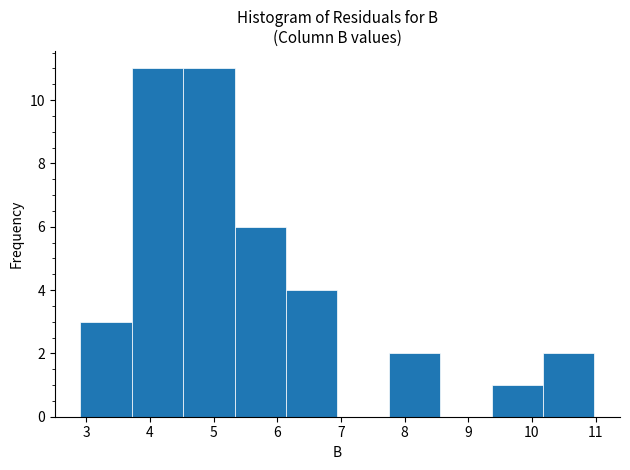

Reading left to right, transcribe this chart: for each bar, give the range it covers on the x-axis and its height. Neither the bar edges nor the heights are printed on the chart, so give them approximately, as read against the axes.

2.9 to 3.7: 3
3.7 to 4.5: 11
4.5 to 5.3: 11
5.3 to 6.1: 6
6.1 to 6.9: 4
6.9 to 7.8: 0
7.8 to 8.6: 2
8.6 to 9.4: 0
9.4 to 10.2: 1
10.2 to 11.0: 2